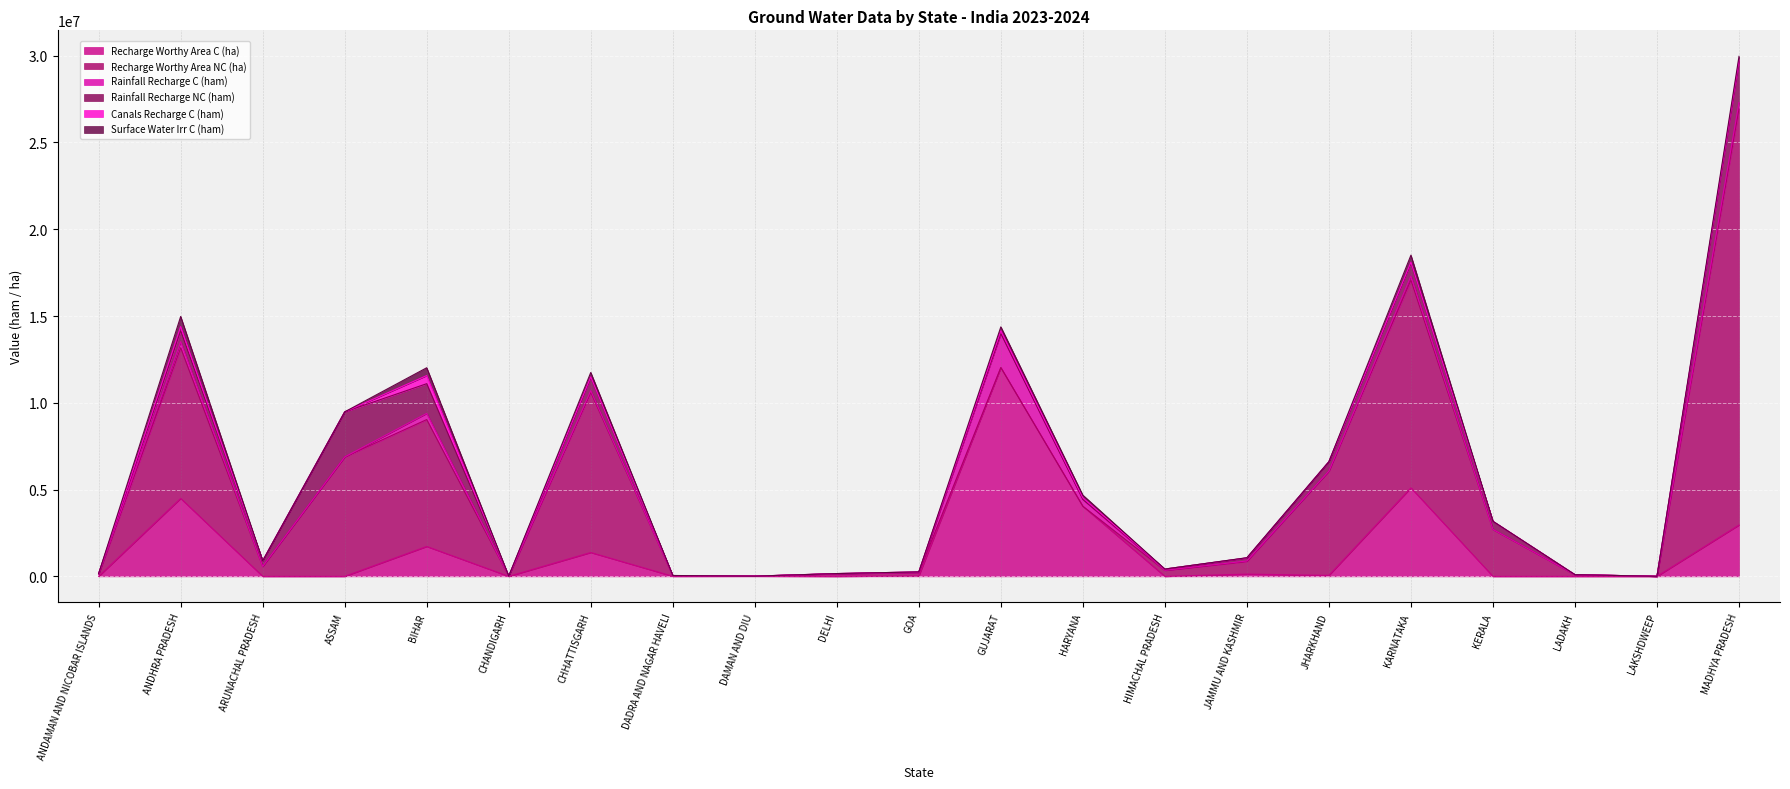

The Recharge Worthy Area NC (ha) series shows -8097886.1 at DAMAN AND DIU. True or false?

False